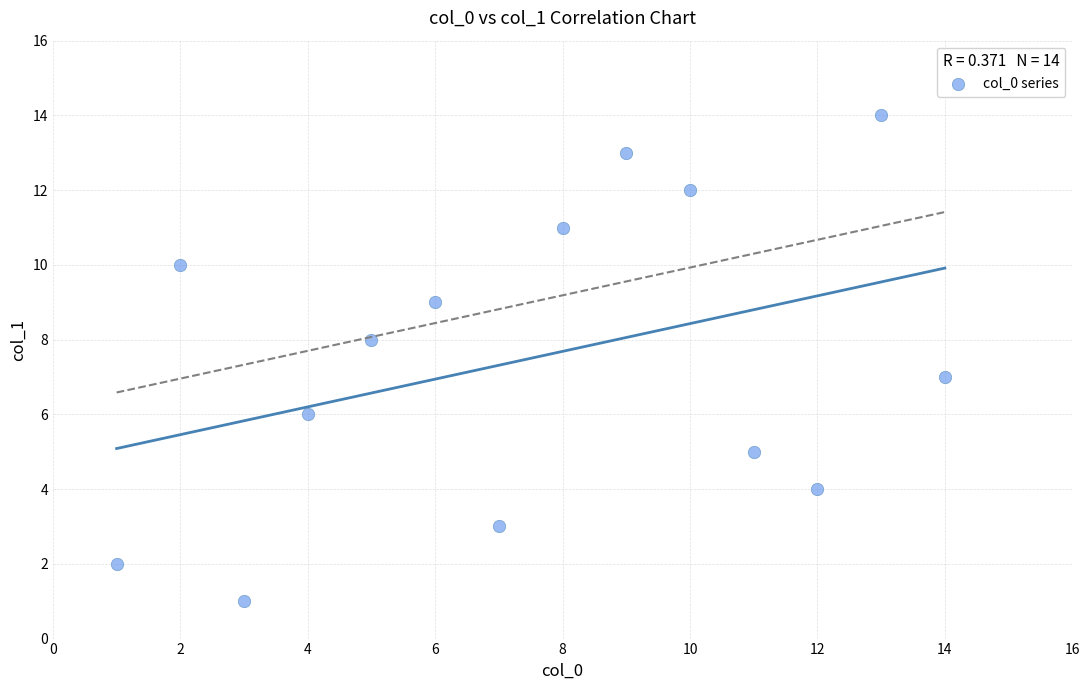

What is the range of Y values (max minus min)?

13